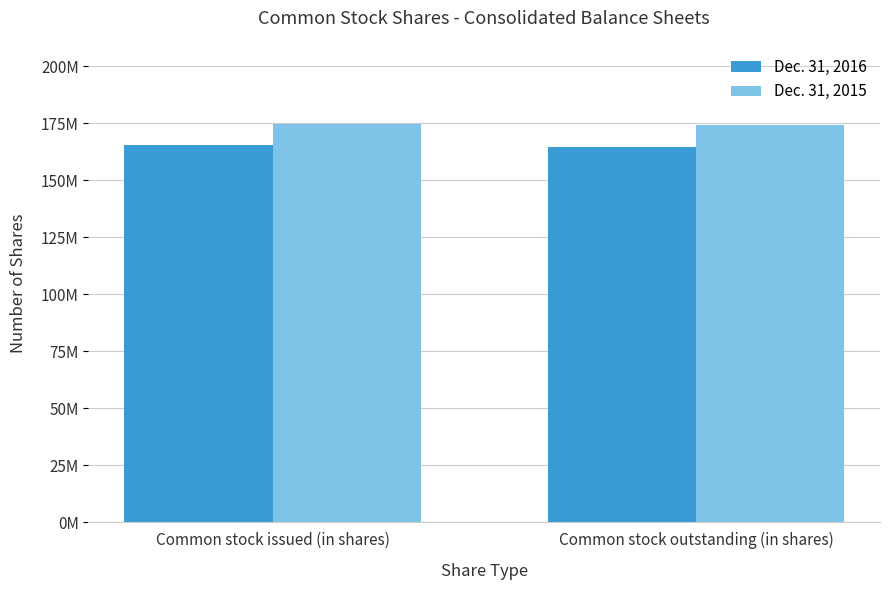

Read the Dec. 31, 2016 value at Common stock outstanding (in shares), to the nearest 10.

164700000